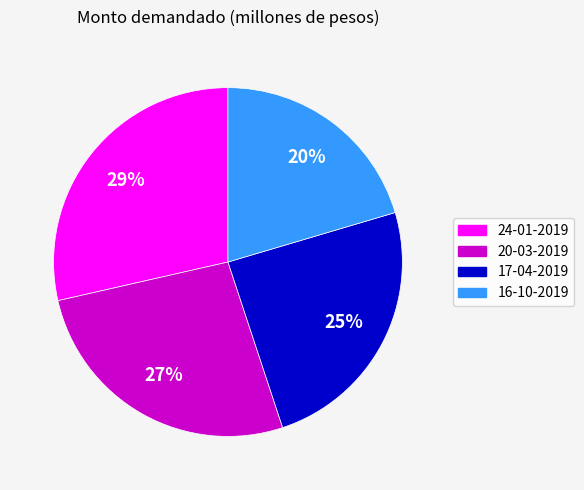

True or false: 16-10-2019 accounts for 30% of the total.

False